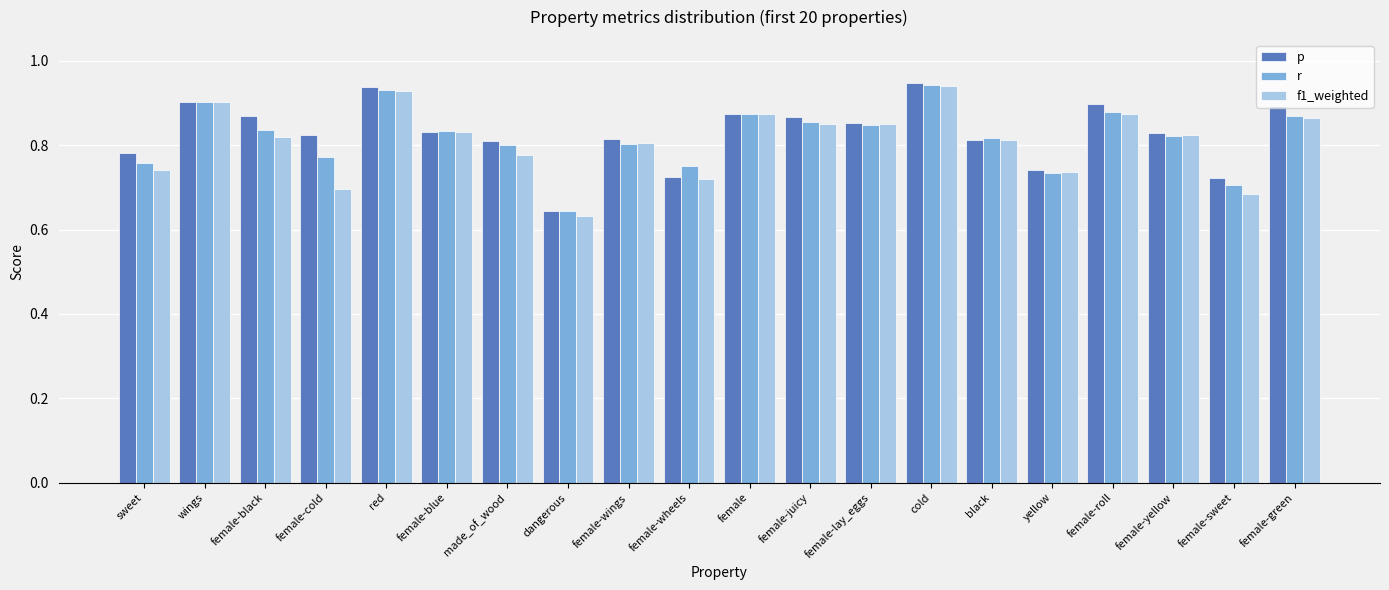

Count the p values in the range 0 to 1.

20